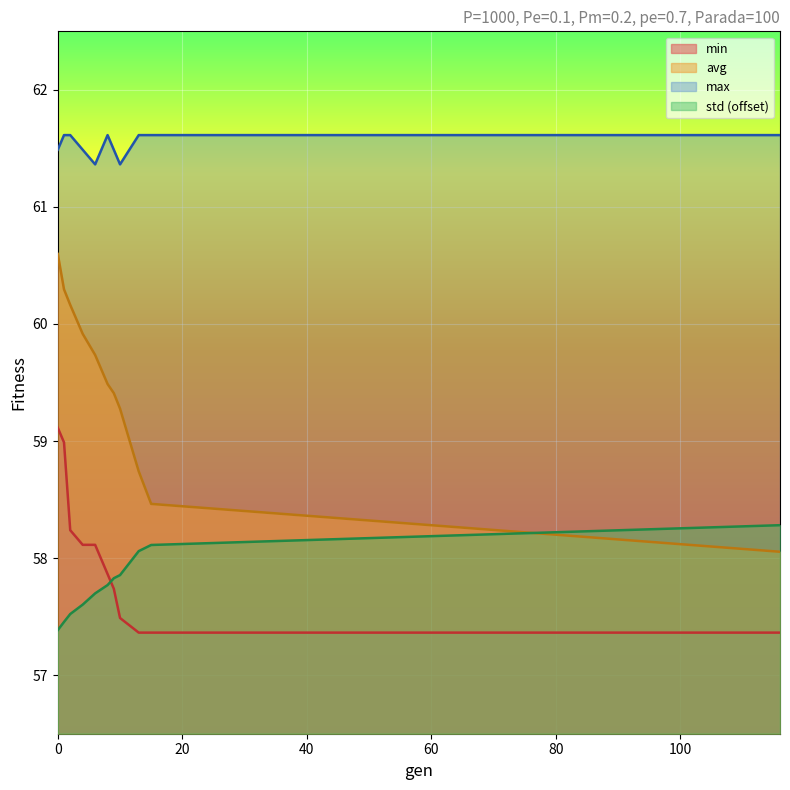

Is the value of avg at 116 greater than the value of max at 1?

No